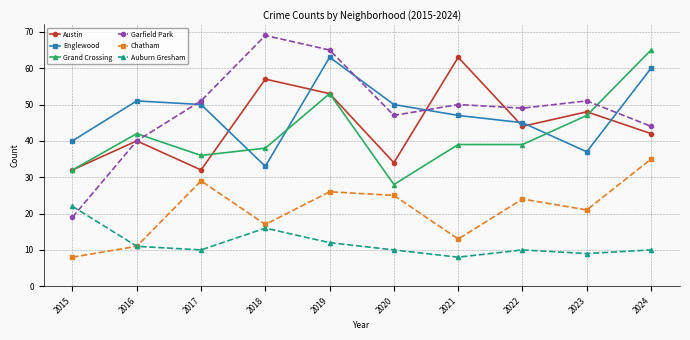

Which series has the largest range (max minus min)?

Garfield Park